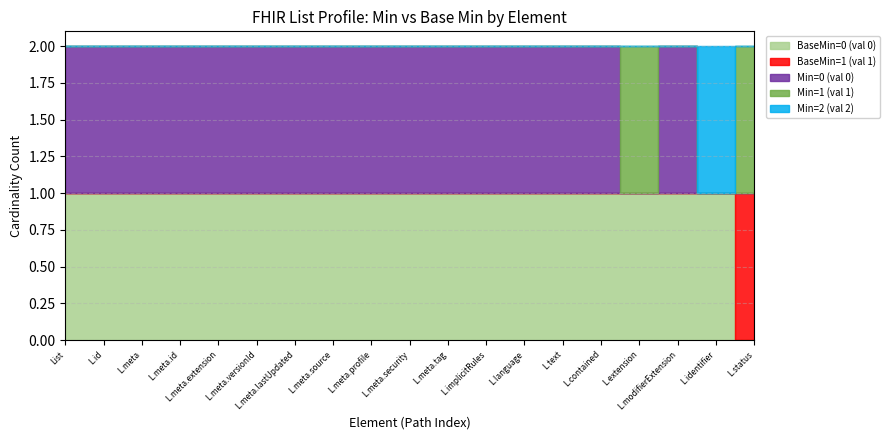

Does the chart have visible grid lines?

Yes